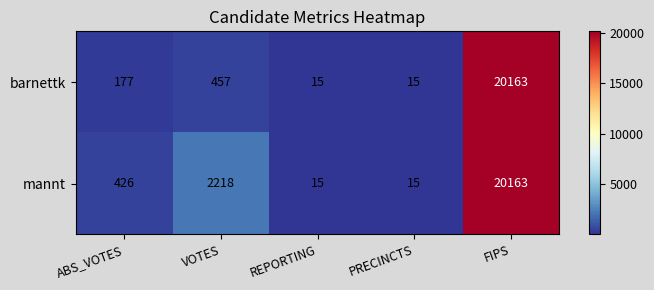

What is the difference between the mannt values at FIPS and VOTES?

17945